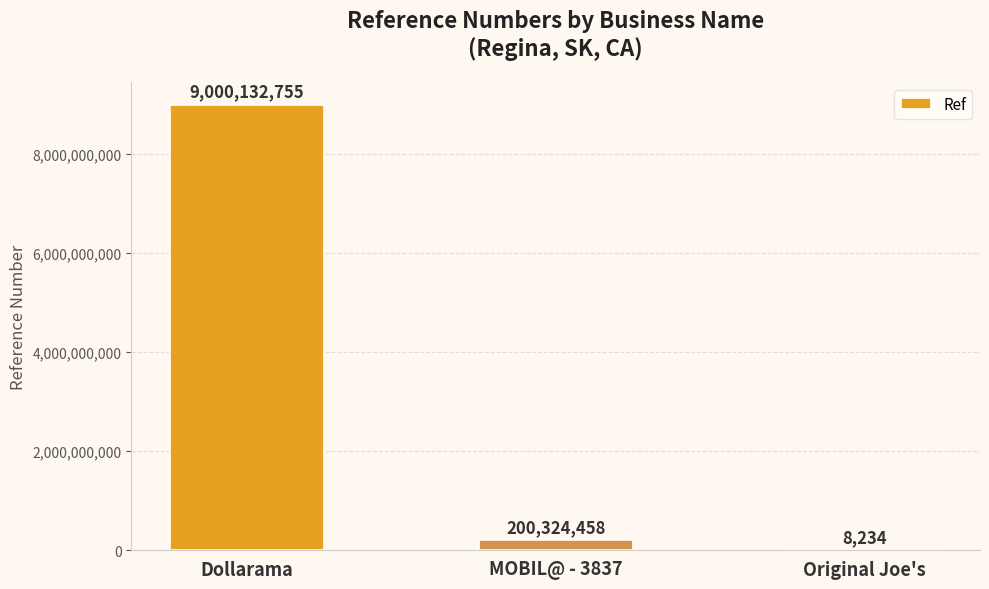

Which has a higher value, MOBIL@ - 3837 or Original Joe's?

MOBIL@ - 3837